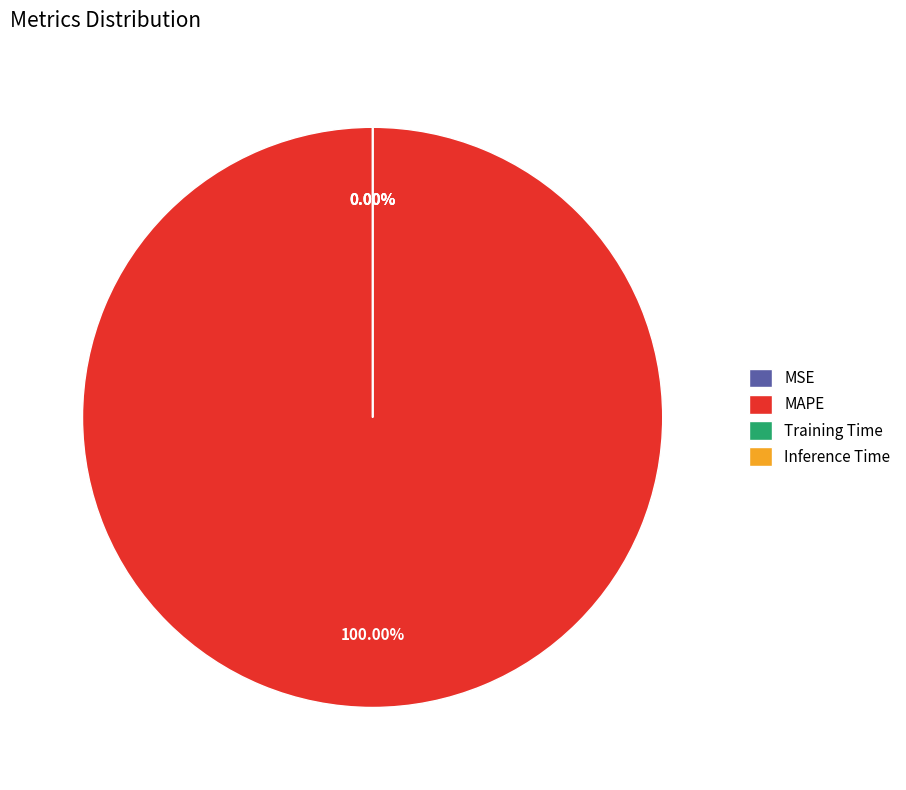

To the nearest percent, what is the combined percentage of MSE and MAPE?

100%